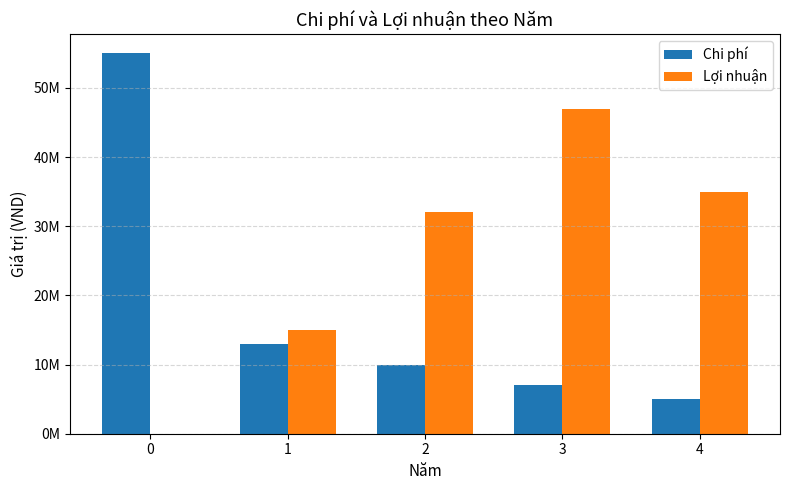

Are the bars horizontal?

No